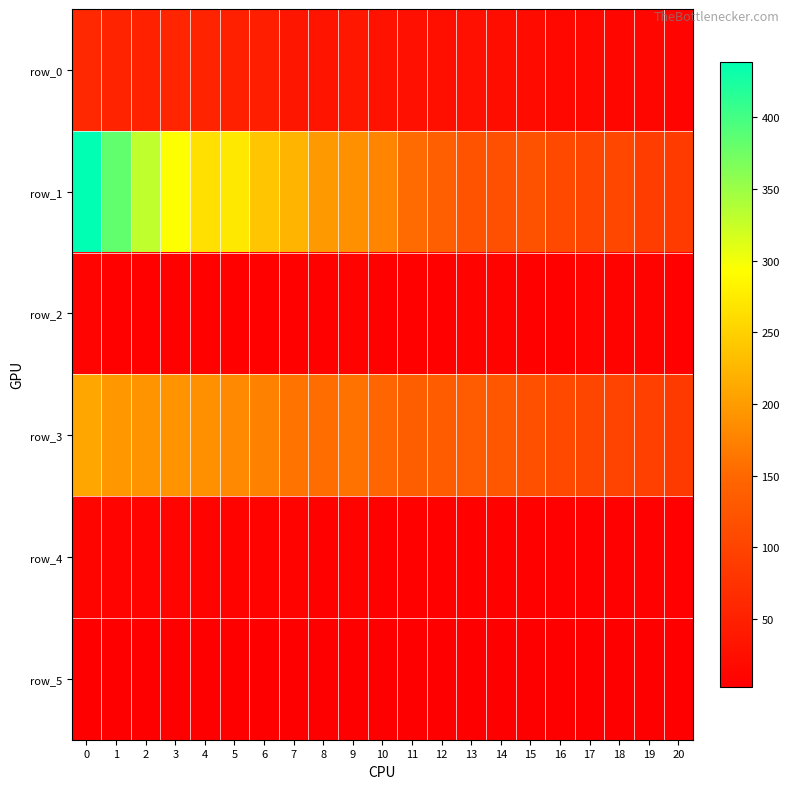

Which series has the largest range (max minus min)?

row_1